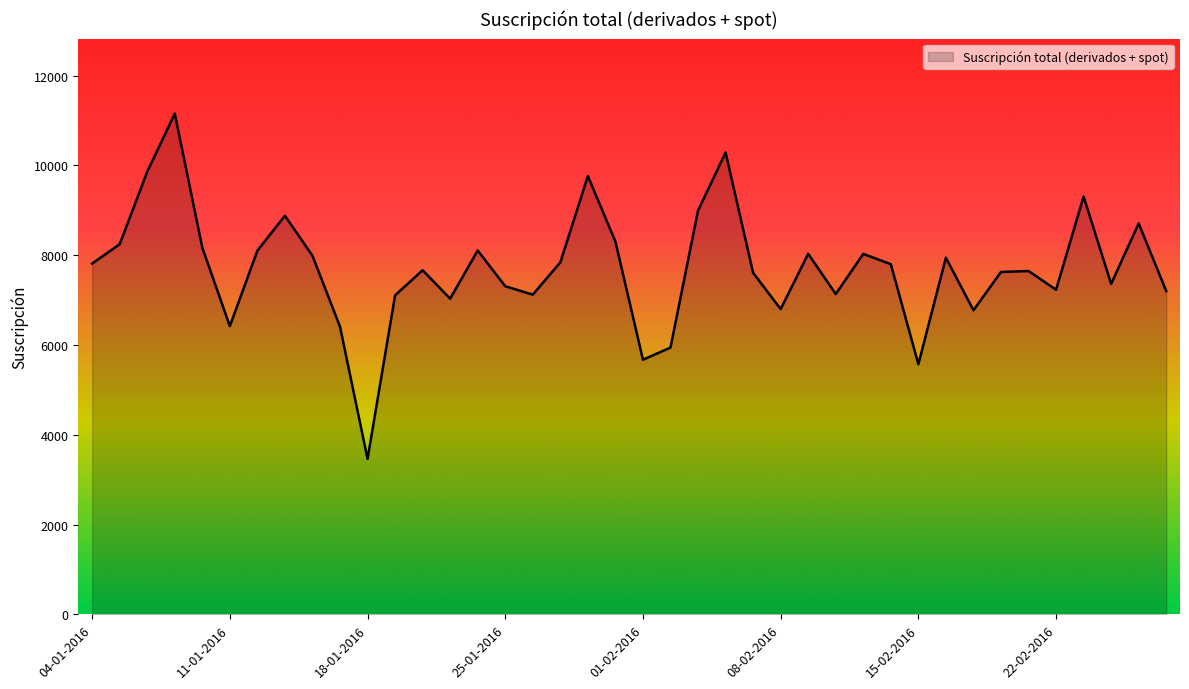

What is the difference between the maximum and minimum values?

7690